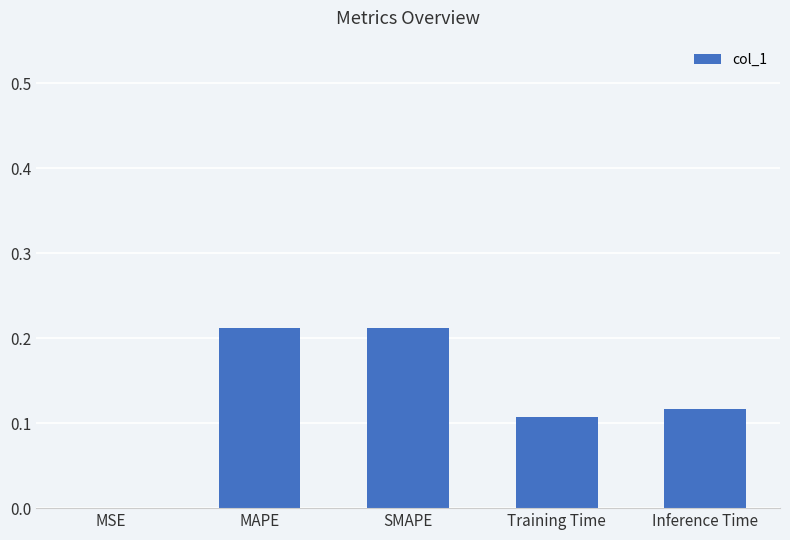

True or false: the data shows 0.0 at Inference Time.

False